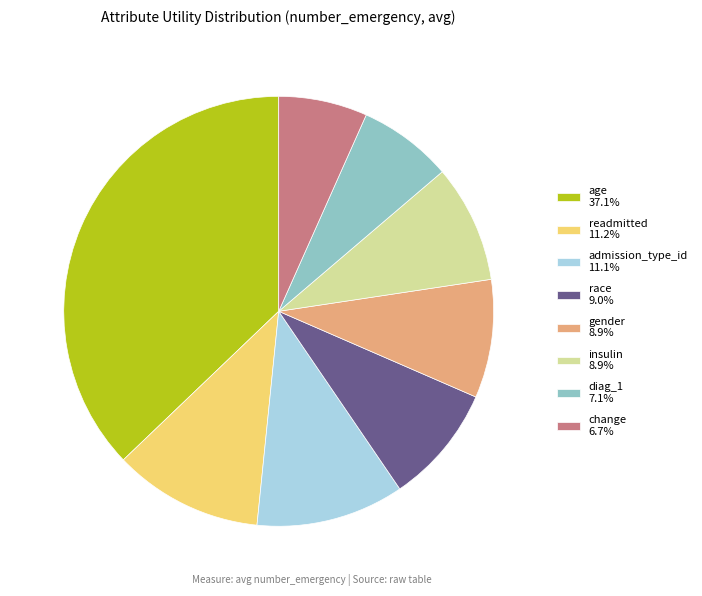

Do race 9.0% and age 37.1% together represent more than half of the pie?

No